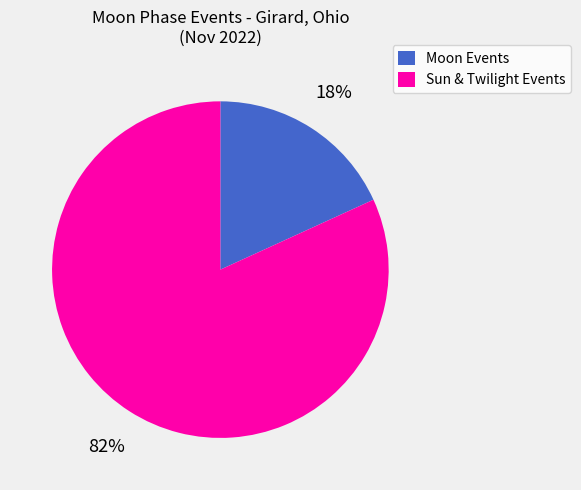

Is the sum of Moon Events and Sun & Twilight Events greater than half?

Yes